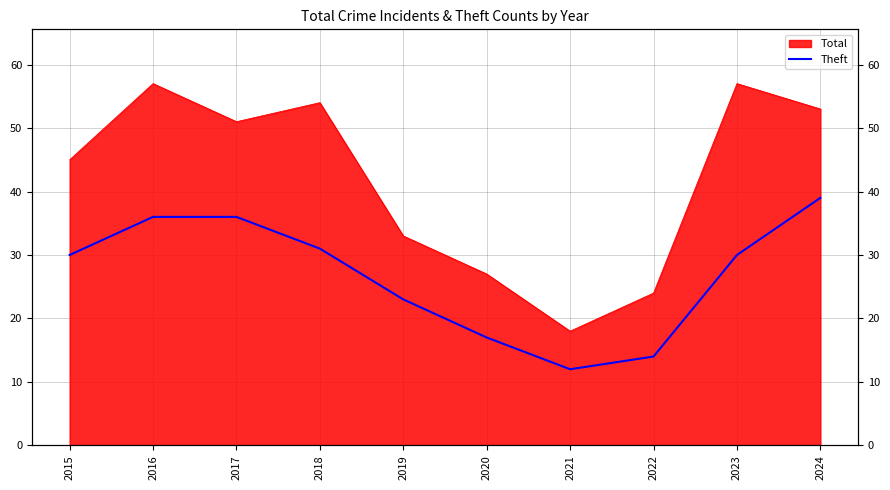

True or false: the data shows 9 at 2024.

False